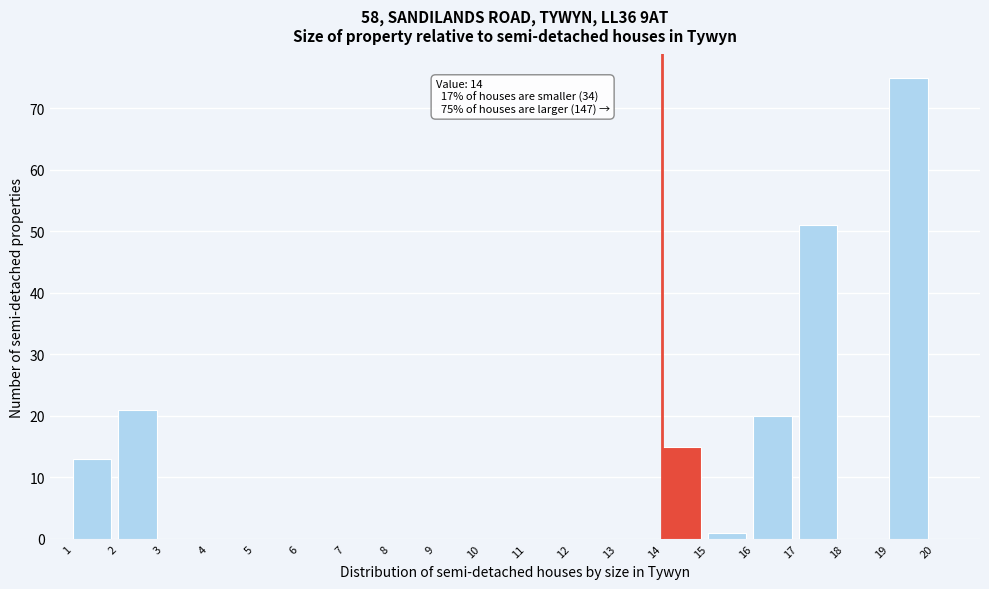

Over which range of the x-axis is the bar tallest?

19 to 20